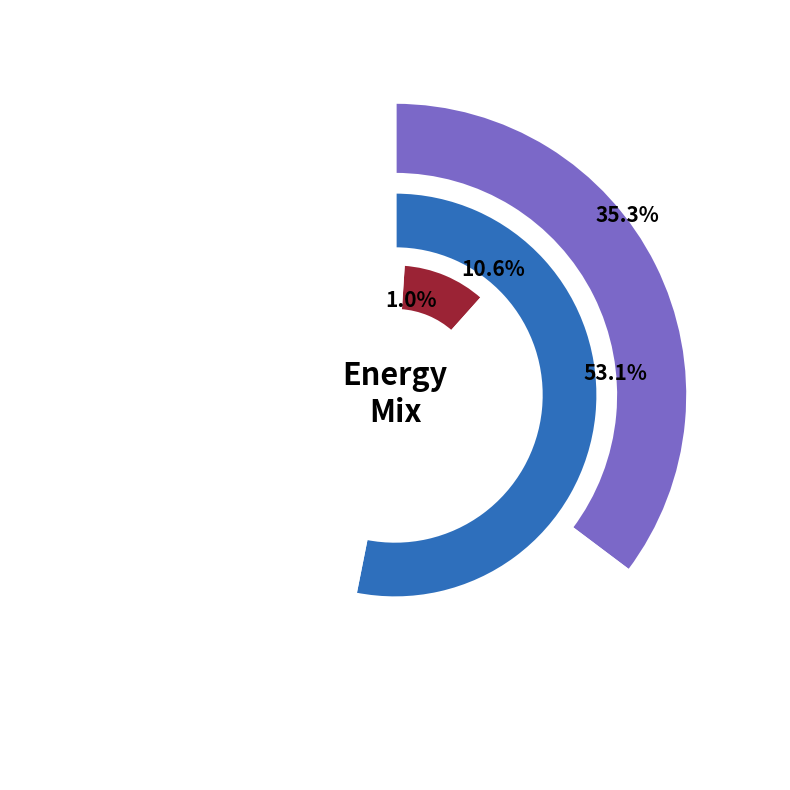

What is the smallest slice in the pie chart?

voest Linz A